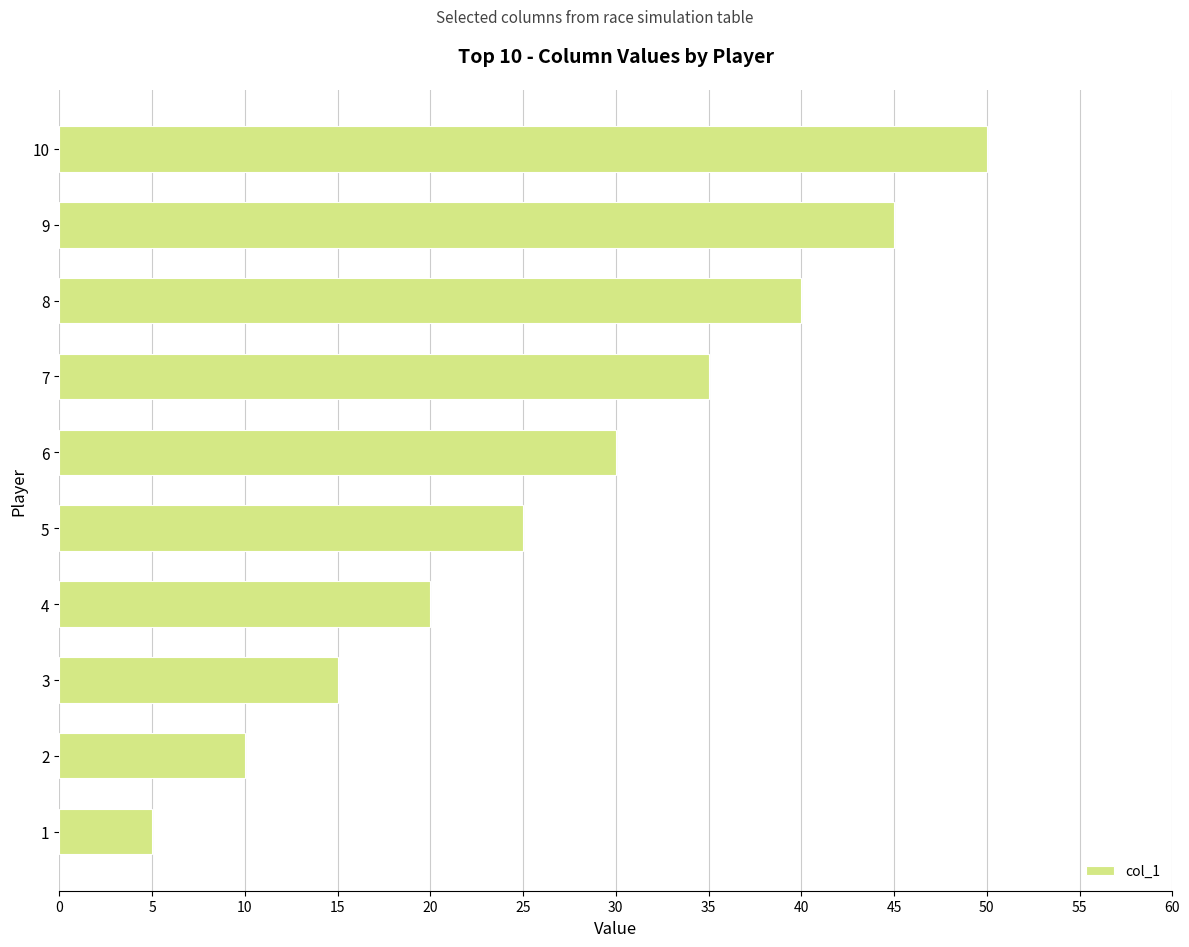

Are the bars grouped side by side (vs. stacked)?

No